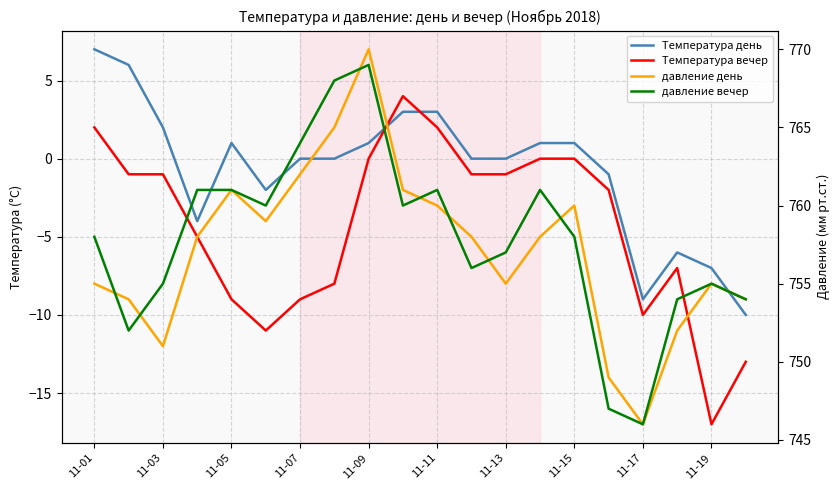

Is the value of давление день at 16 greater than the value of Температура вечер at 11-11?

Yes